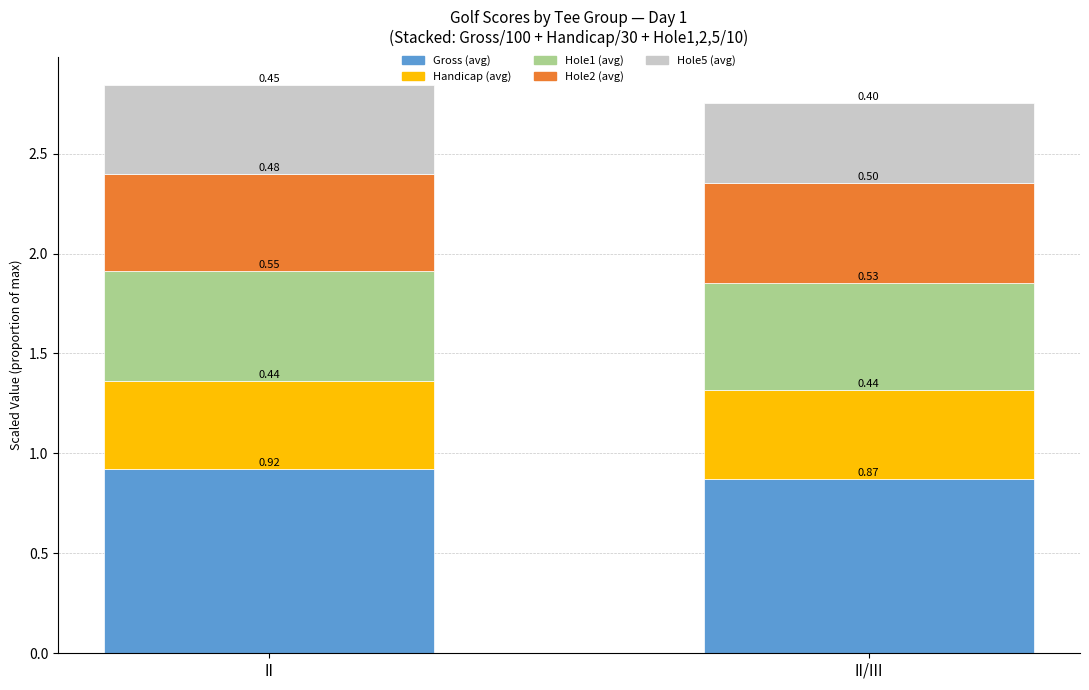

At which category is the sum across all series the highest?

II